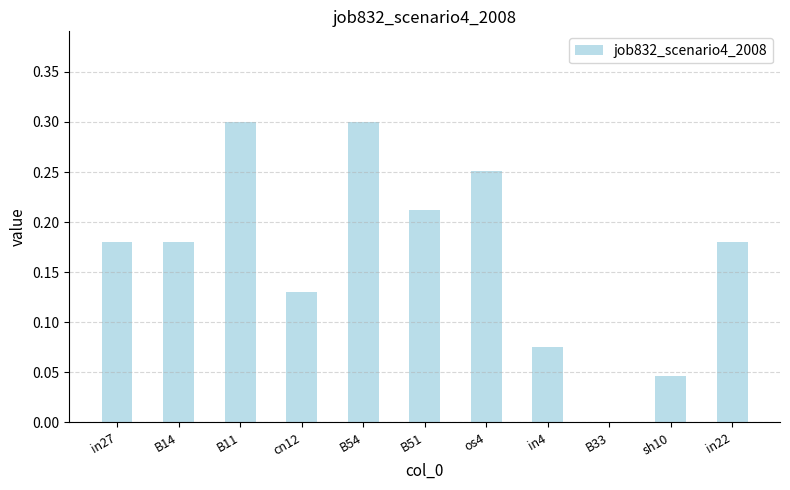

At which label is the value closest to 0?

B33